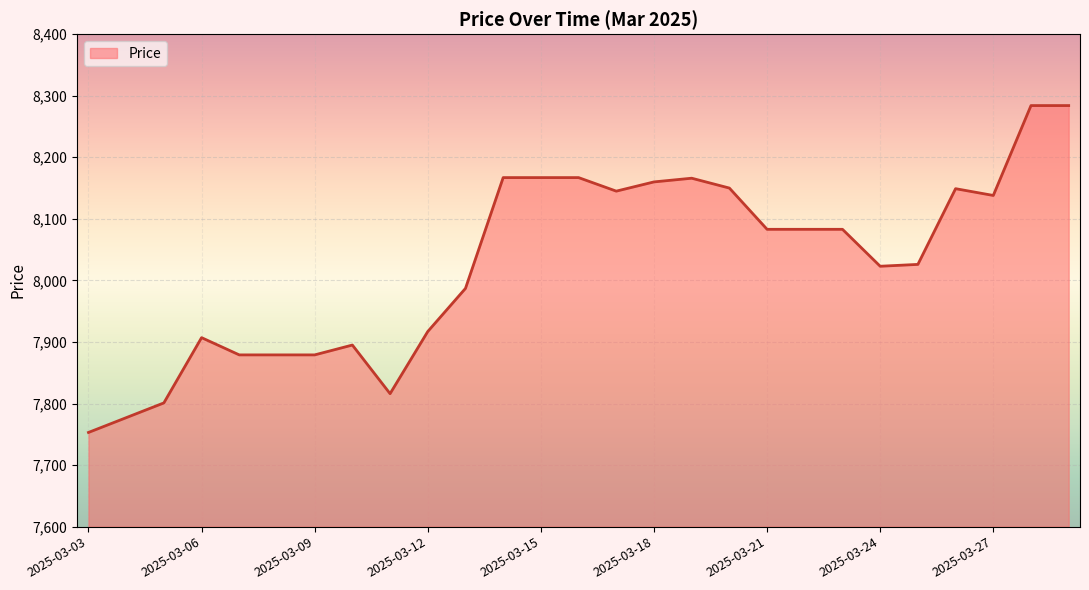

What is the minimum value shown in the chart?

7753